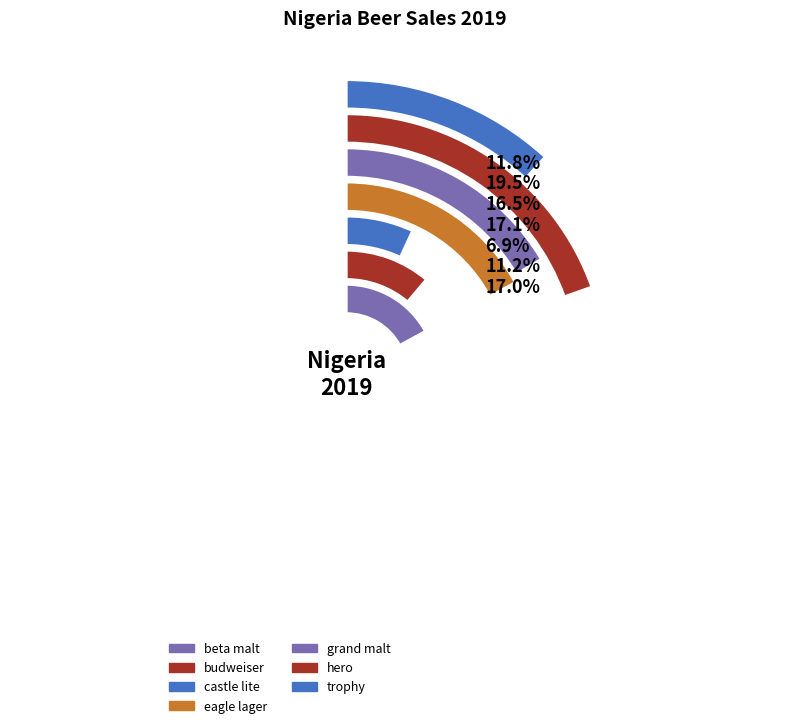

Rank the categories by value from lowest to highest.

castle lite, budweiser, trophy, grand malt, beta malt, eagle lager, hero